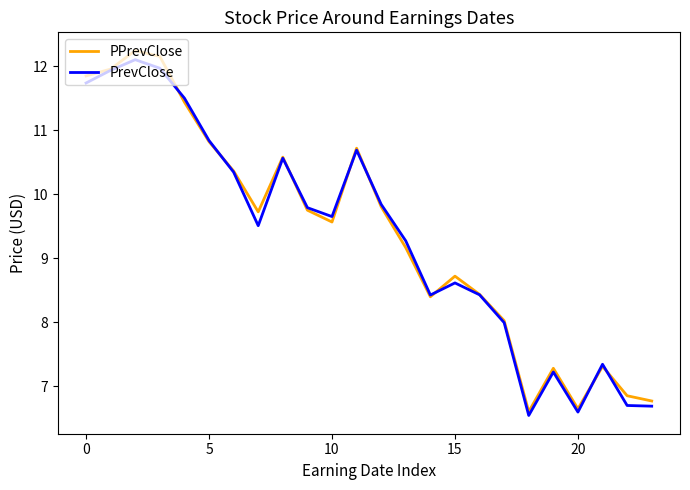

What is the lowest value of the PPrevClose series?

6.6